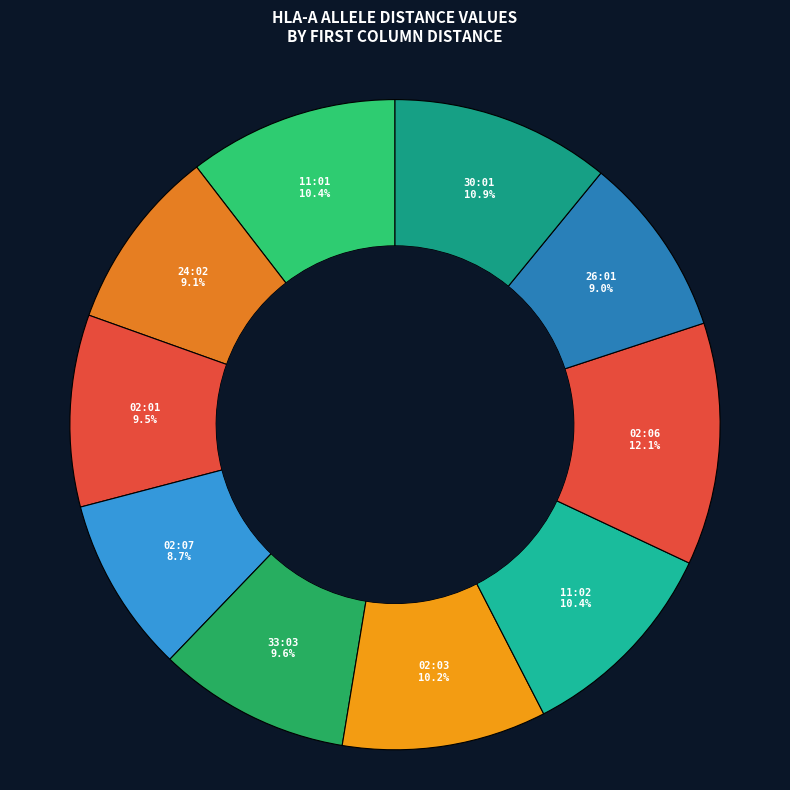

To the nearest percent, what is the difference between the largest and smallest slice percentages?

3%